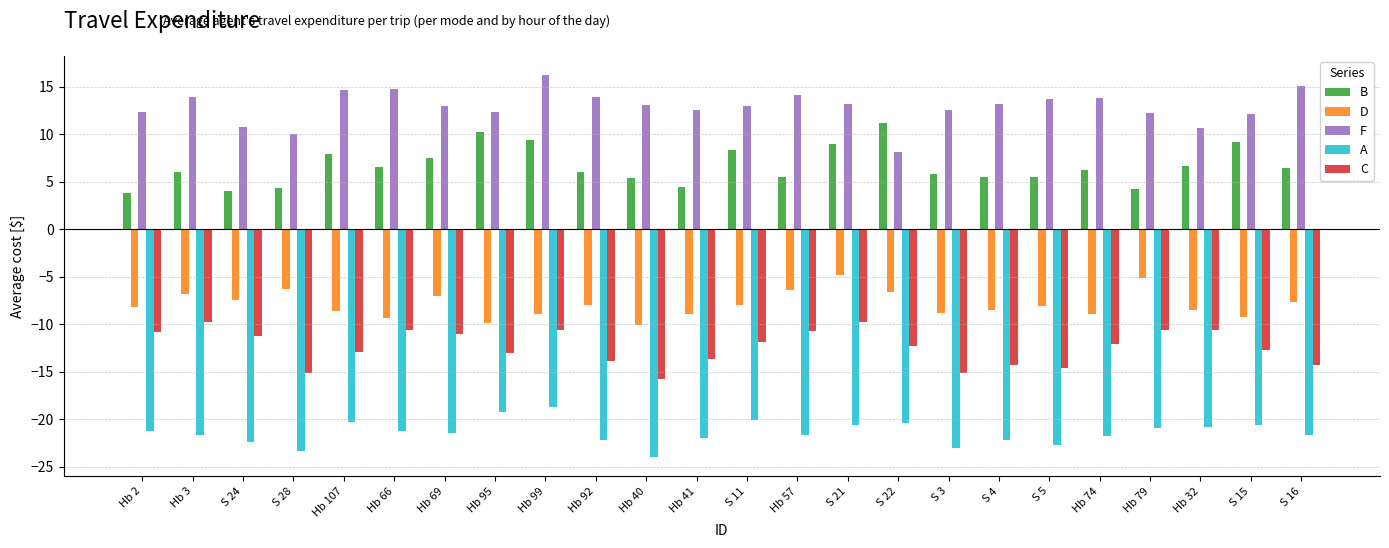

What is the sum of the F values at Hb 32 and S 28?

20.6